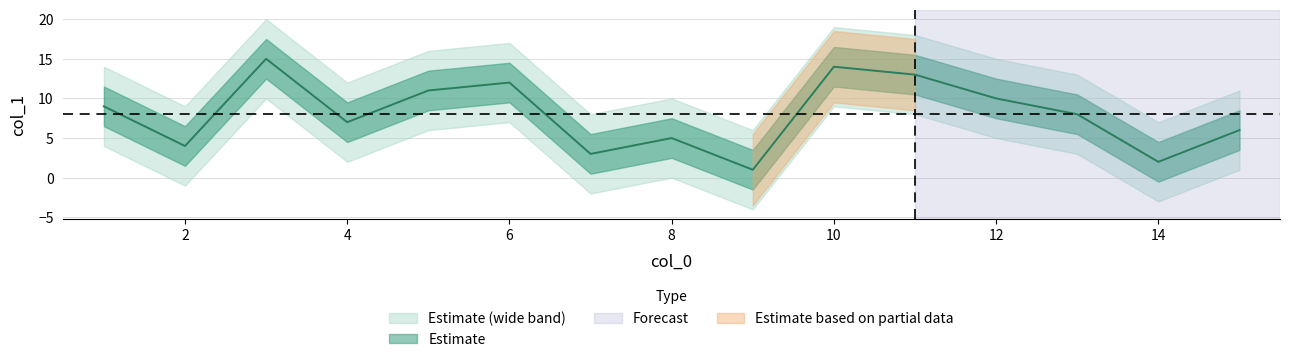

What is the ratio of the value at 9 to the value at 8?

0.2